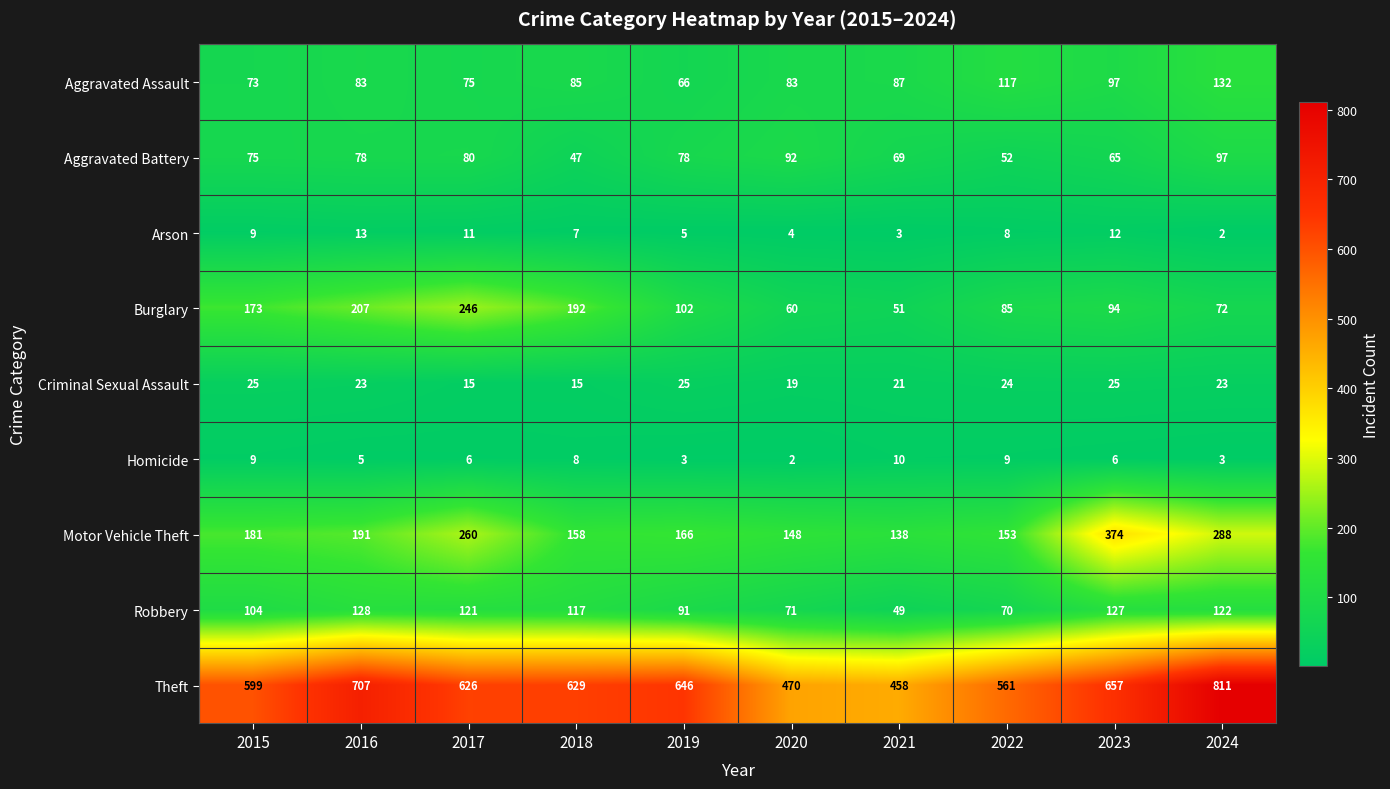

At which category is the sum across all series the highest?

2024